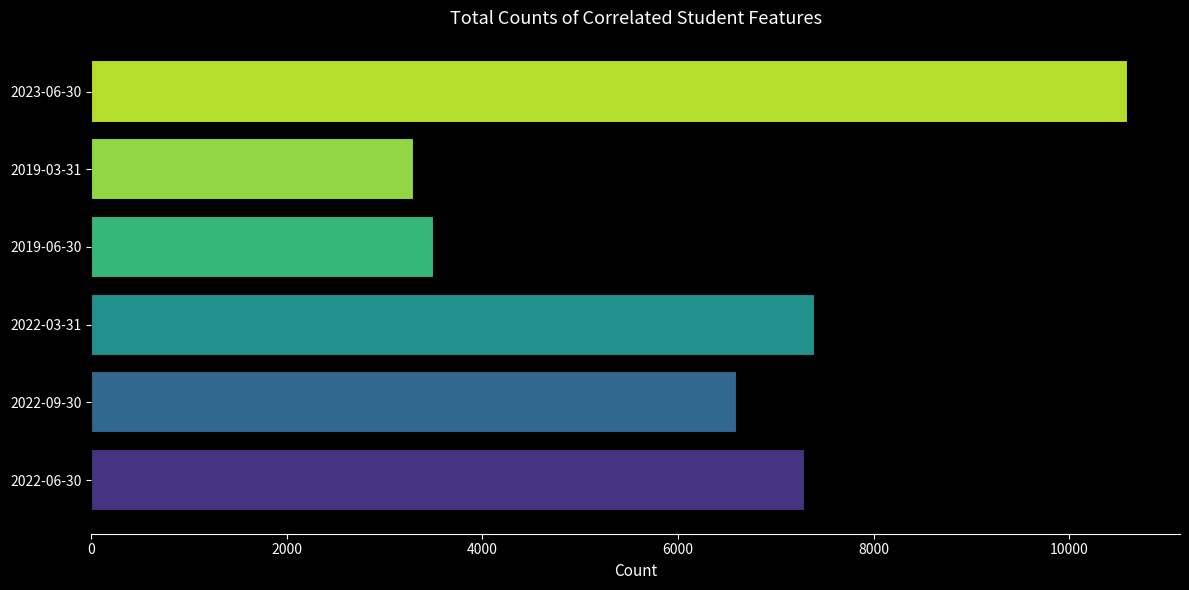

What is the sum of all values?

38700